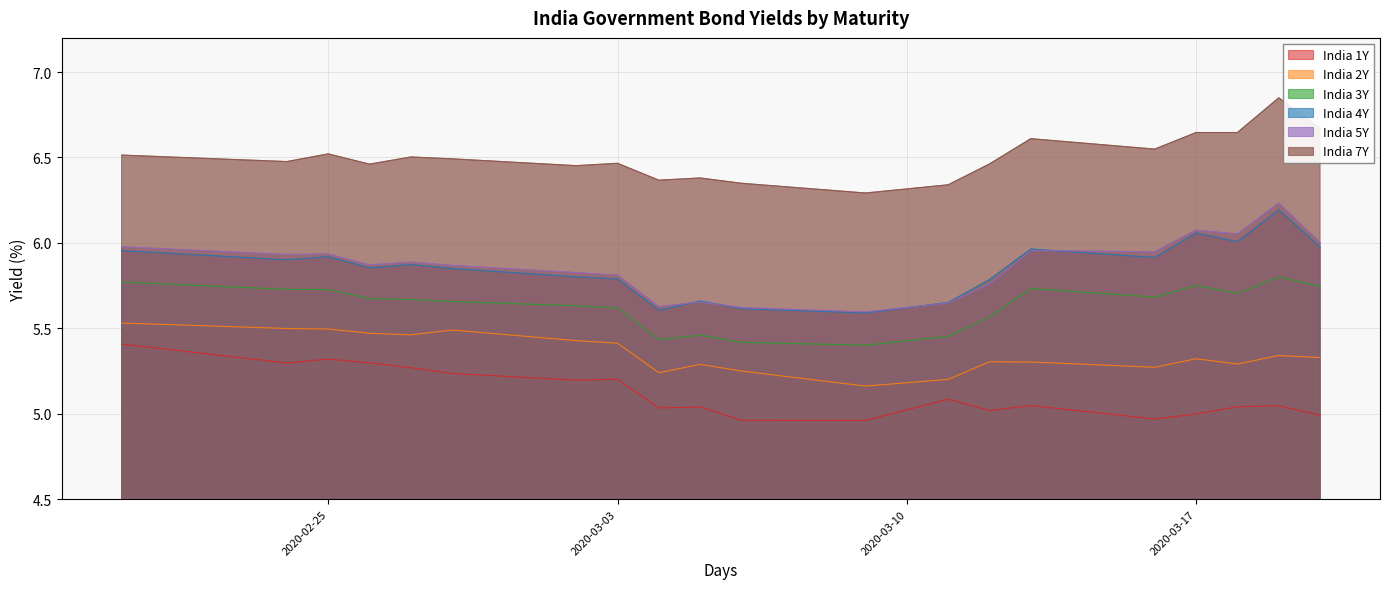

Which series changed the most between 2020-03-02 and 2020-03-17?

India 4Y